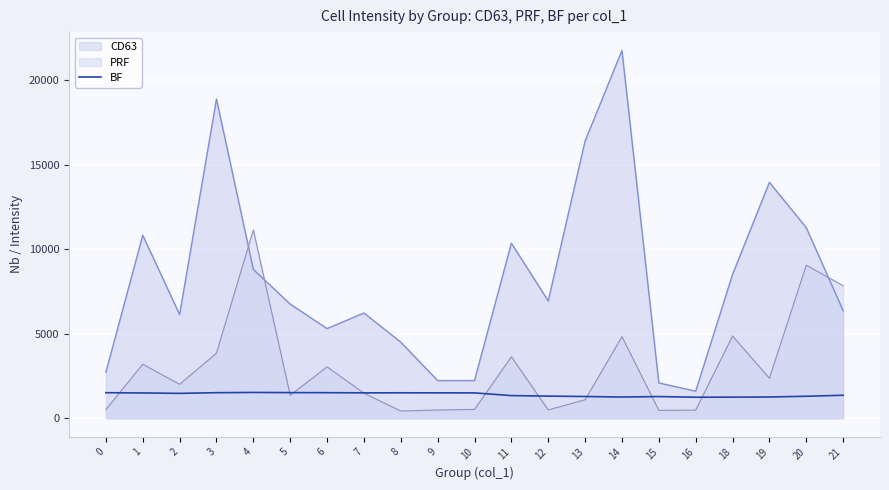

What is the maximum value shown in the chart?

21742.7